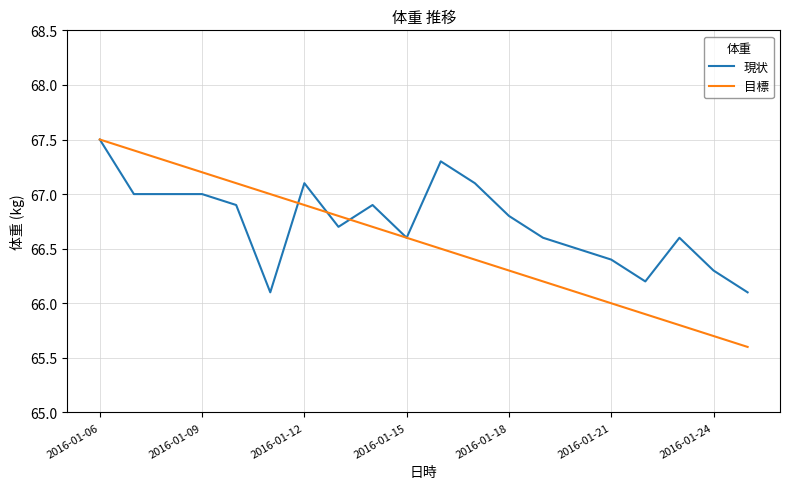

Which series has the largest range (max minus min)?

目標